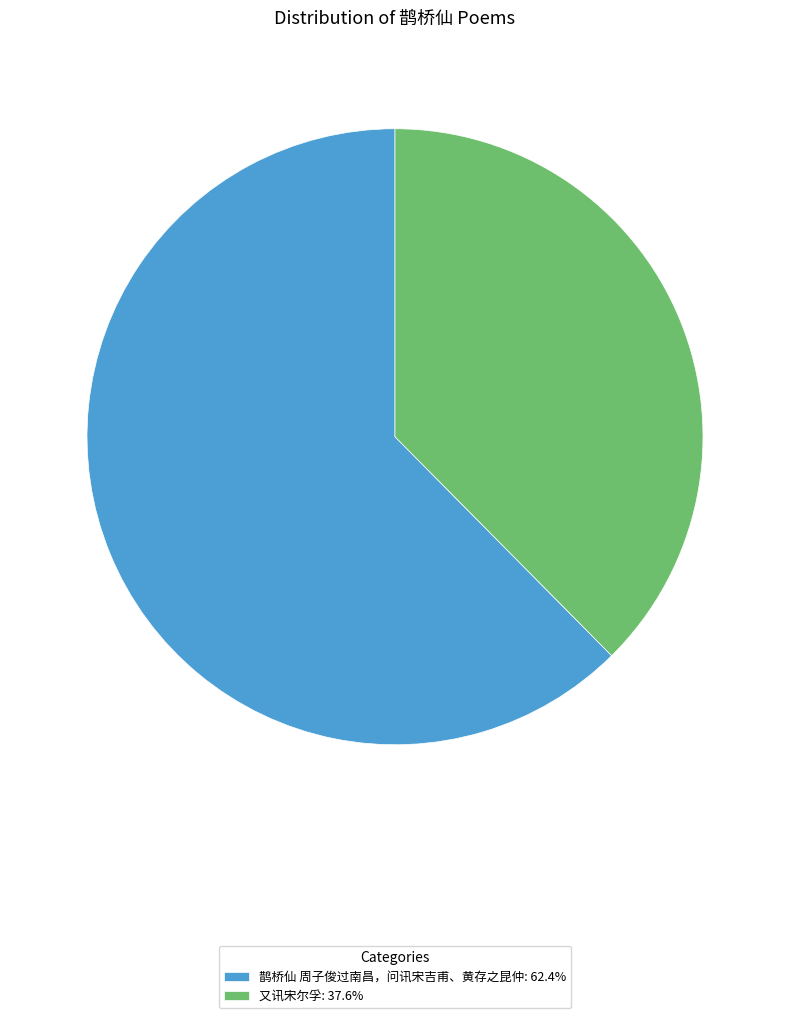

What is the ratio of the value at 鹊桥仙 周子俊过南昌，问讯宋吉甫、黄存之昆仲 to the value at 又讯宋尔孚?

1.7